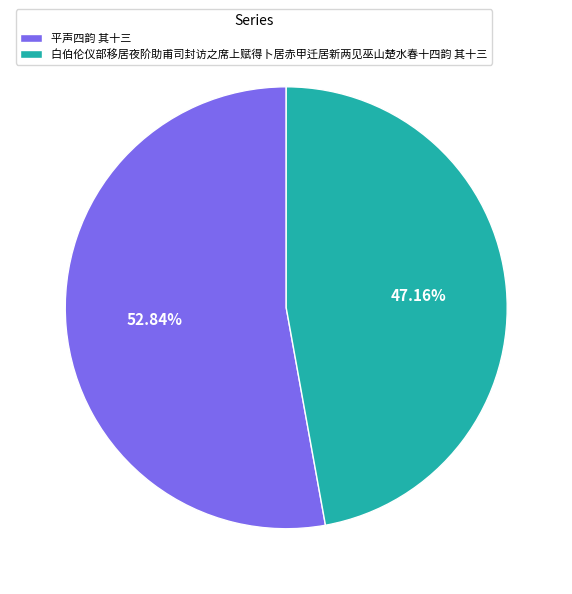

Which slice is the smallest?

白伯伦仪部移居夜阶助甫司封访之席上赋得卜居赤甲迁居新两见巫山楚水春十四韵 其十三